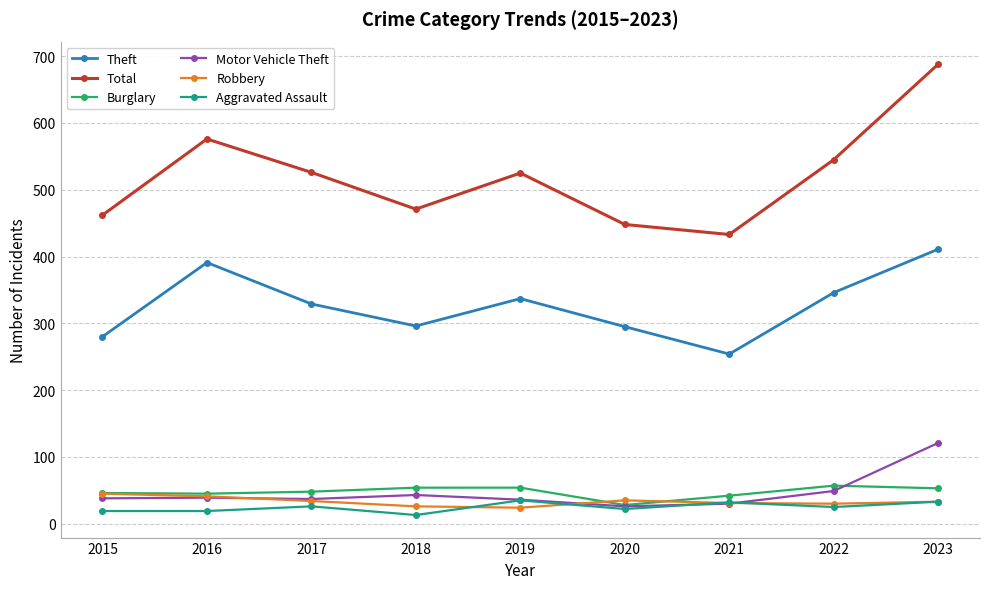

What is the approximate value of Theft at 2022?

346